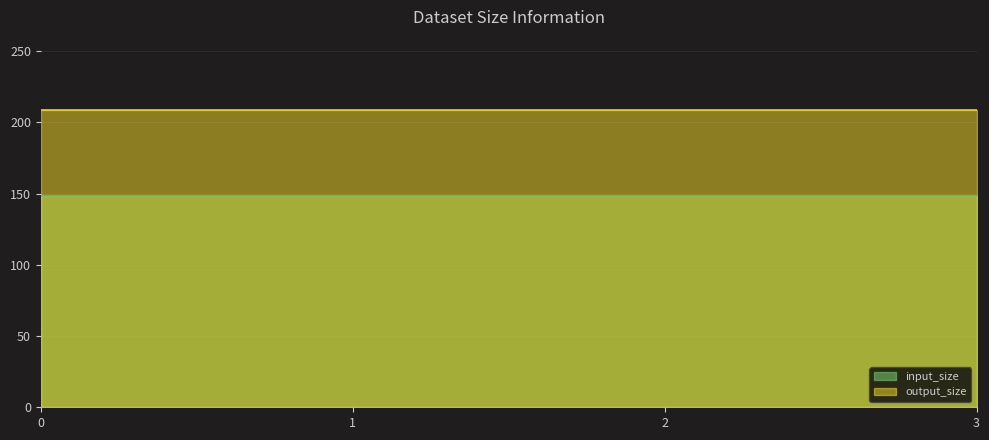

What is the value of the input_size point at the 3rd from the left?

148